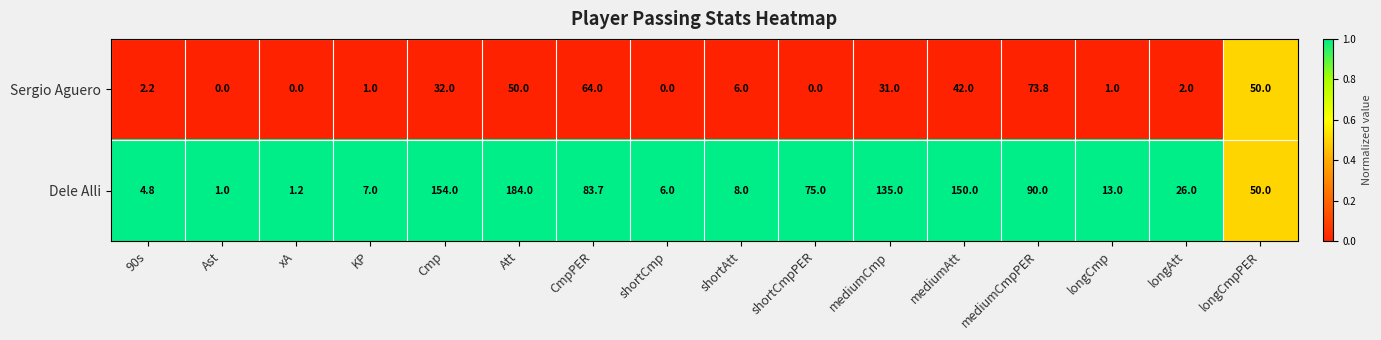

Where does the Sergio Aguero series first go above 6?

Cmp